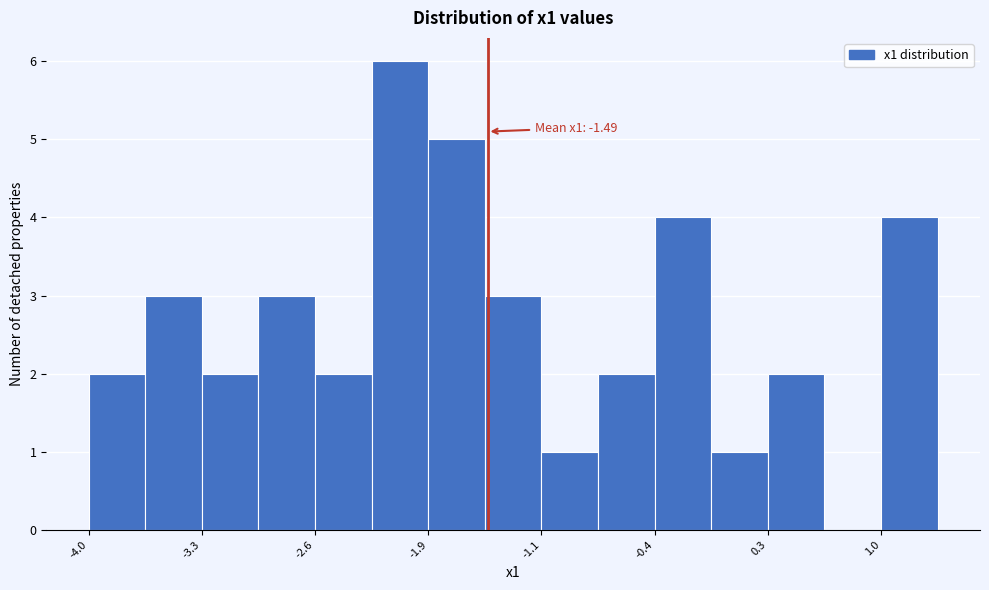

Around what value on the x-axis is the tallest bar? Give the approximate position of its centre, as read against the axis.

-2.0